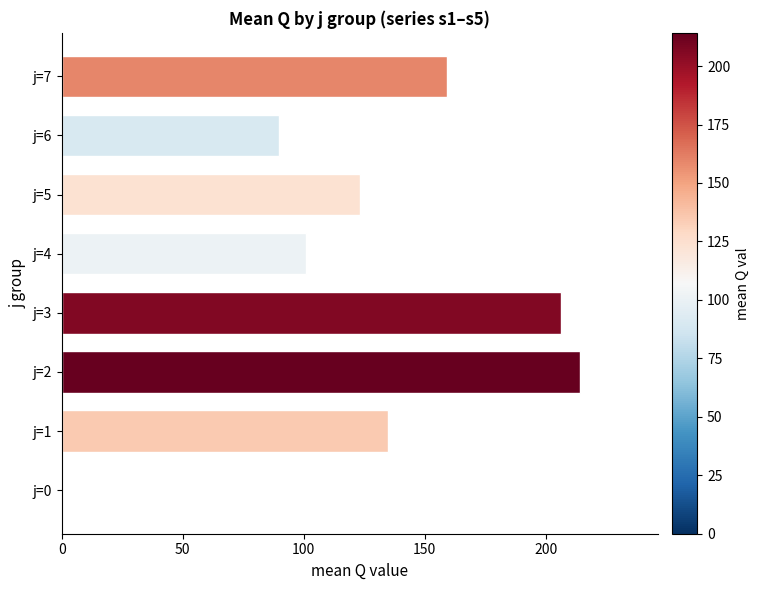

At which category does the chart reach its peak across all series?

j=2